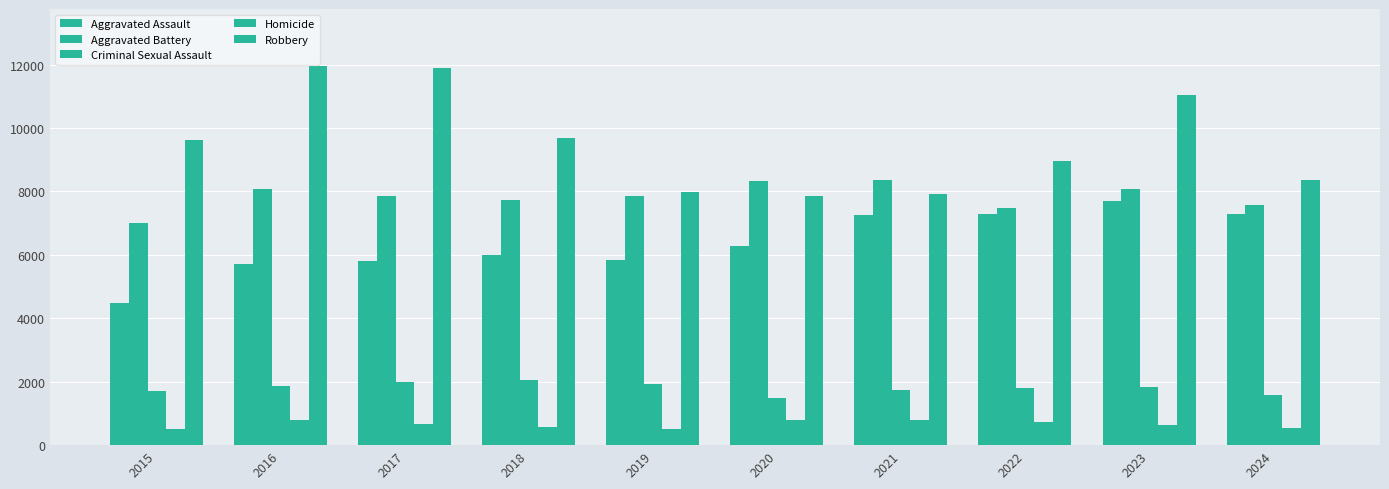

Does the chart contain any negative values?

No